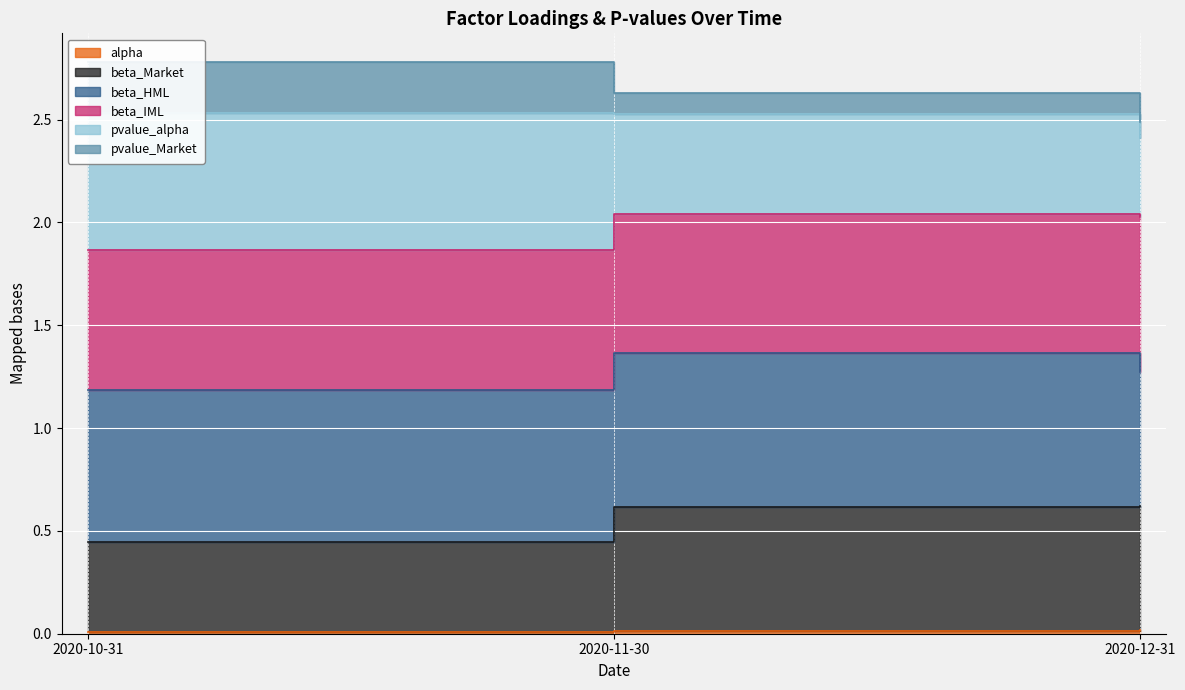

What is the difference between the pvalue_Market values at 2020-10-31 and 2020-12-31?

0.2